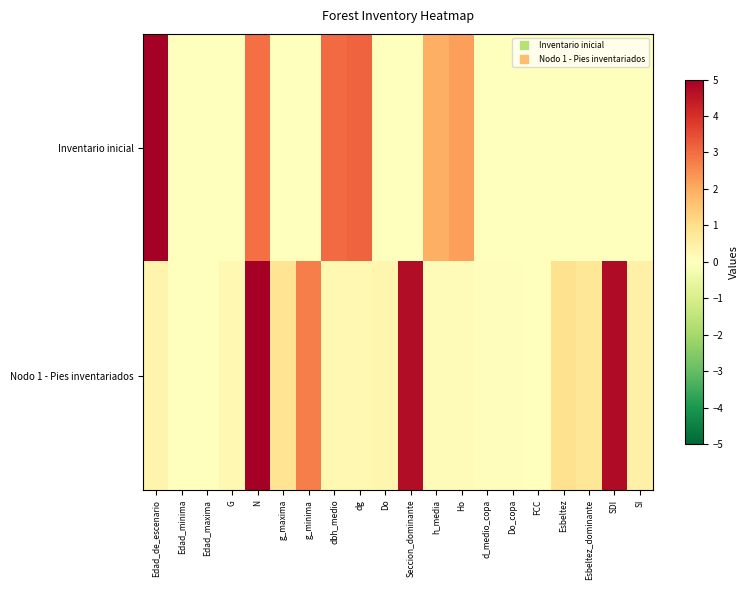

What is the total value across all series at N?

8.0